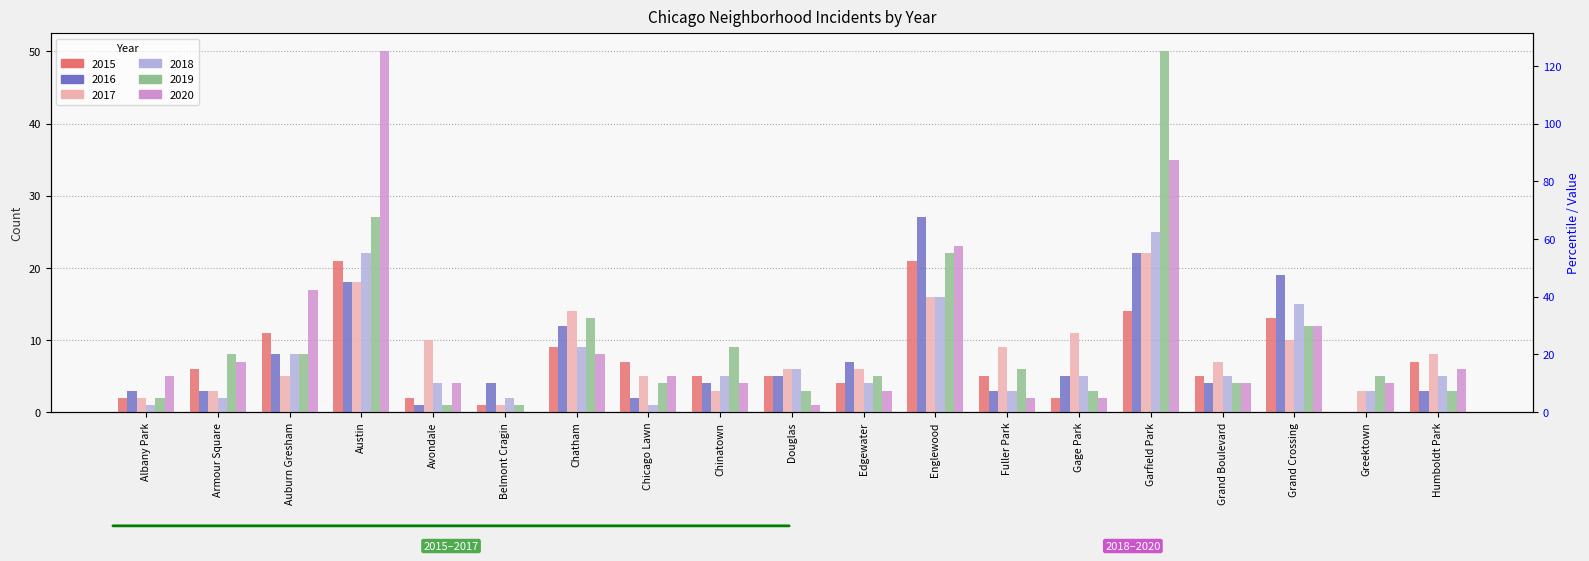

How many values in the 2016 series exceed 4?

9